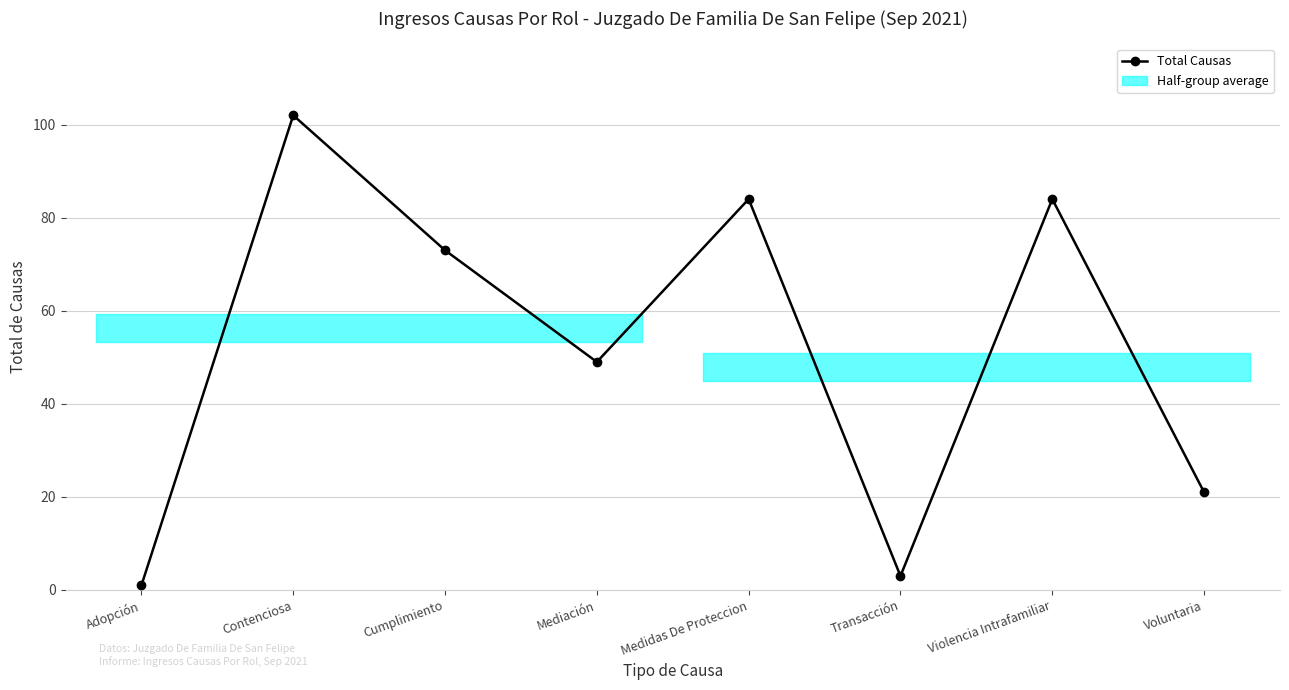

Is this an area chart (filled region under the line)?

No